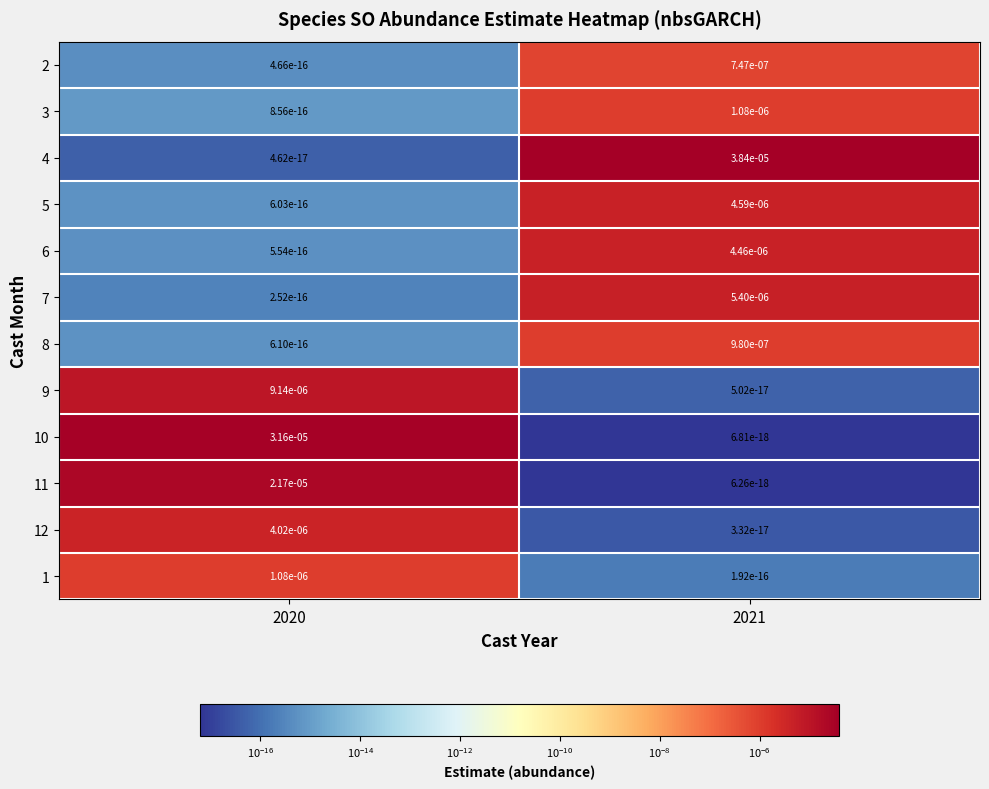

Is the value of 9 at 2021 greater than the value of 6 at 2021?

No